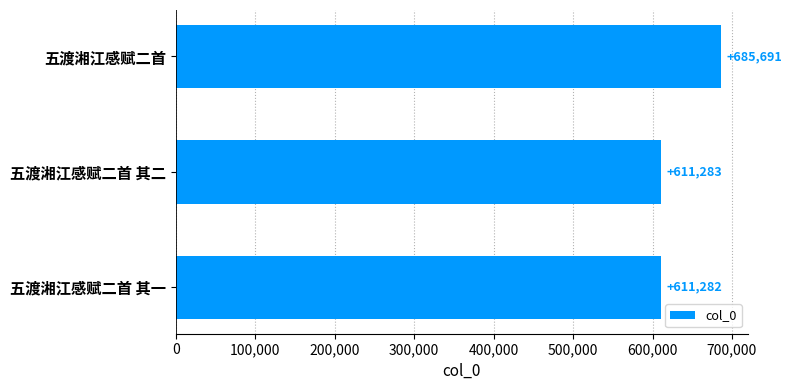

Rank the categories by value from lowest to highest.

五渡湘江感赋二首 其一, 五渡湘江感赋二首 其二, 五渡湘江感赋二首